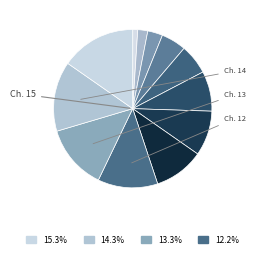

Rank the categories by value from highest to lowest.

15, 14, 13, 12, 10, 9, 8, 6, 5, 3, 2, 1